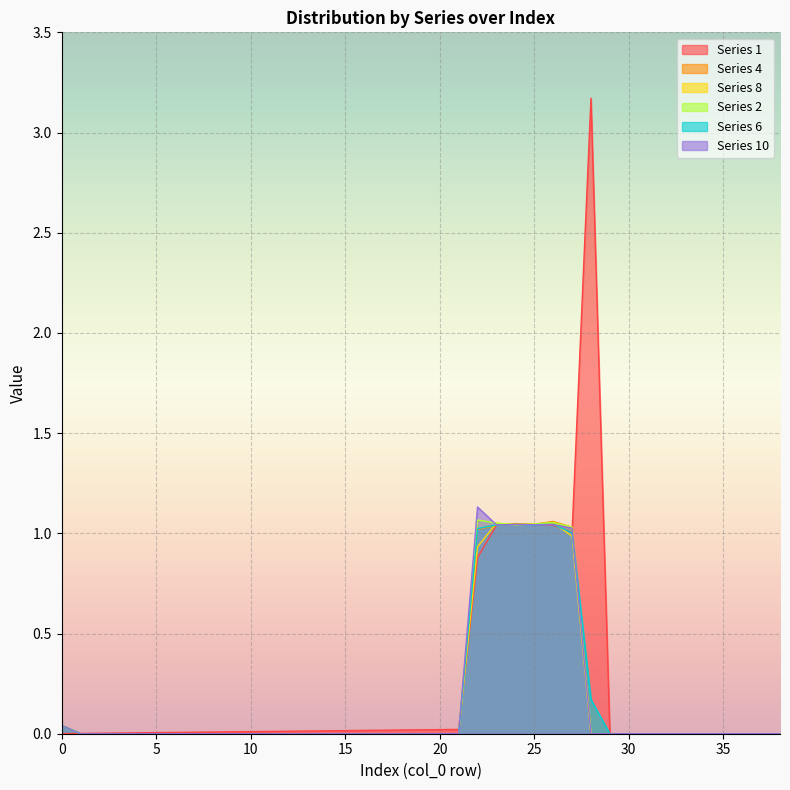

What is the label of the 15th point from the right?

24